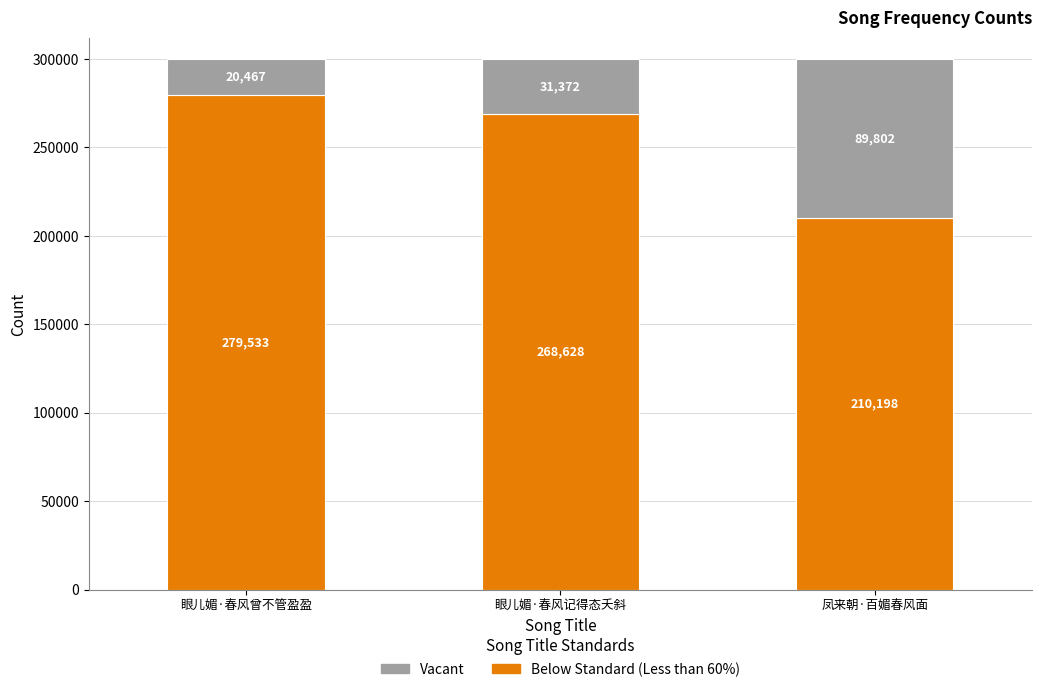

What is the difference between the Below Standard (Less than 60%) values at 眼儿媚·春风曾不管盈盈 and 眼儿媚·春风记得态夭斜?

10905